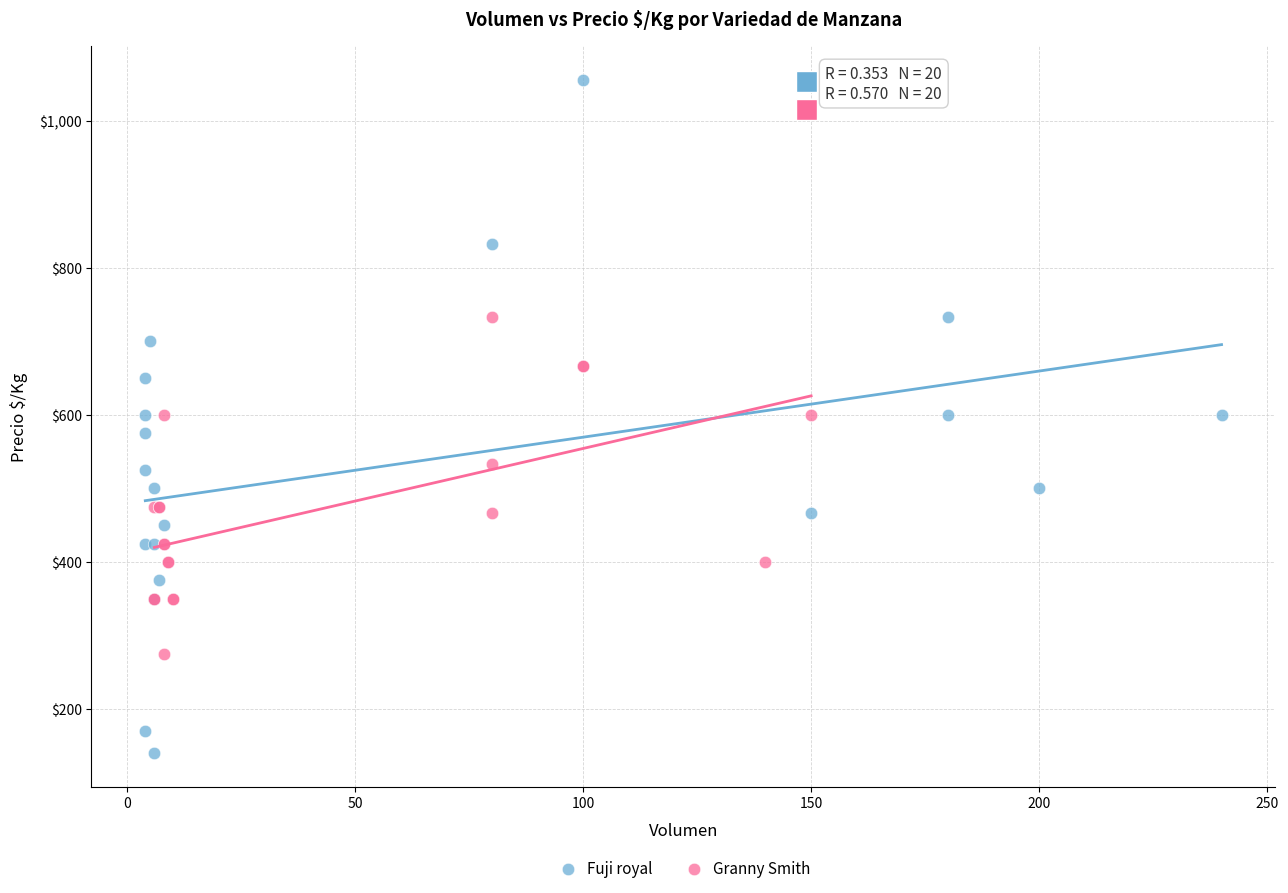

What are all the series names shown in the legend?

Fuji royal, Granny Smith